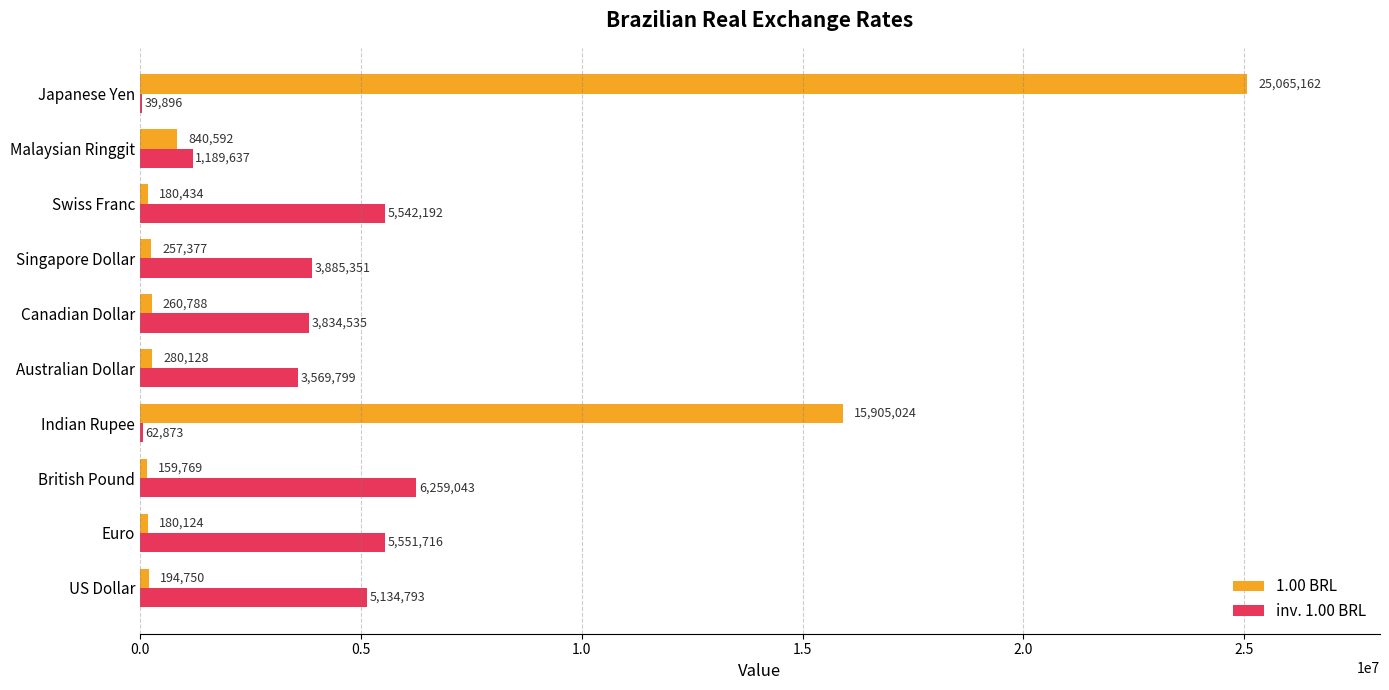

What is the sum of the 1.00 BRL values at Swiss Franc and British Pound?

340203